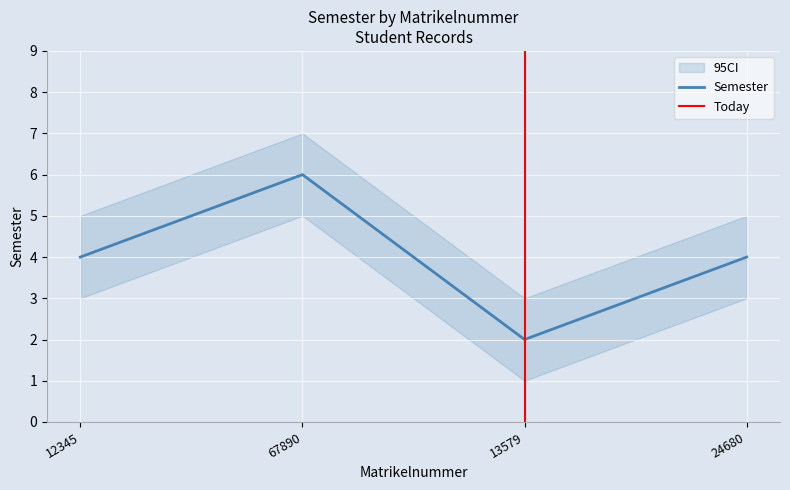

How many data points are above 4?

1